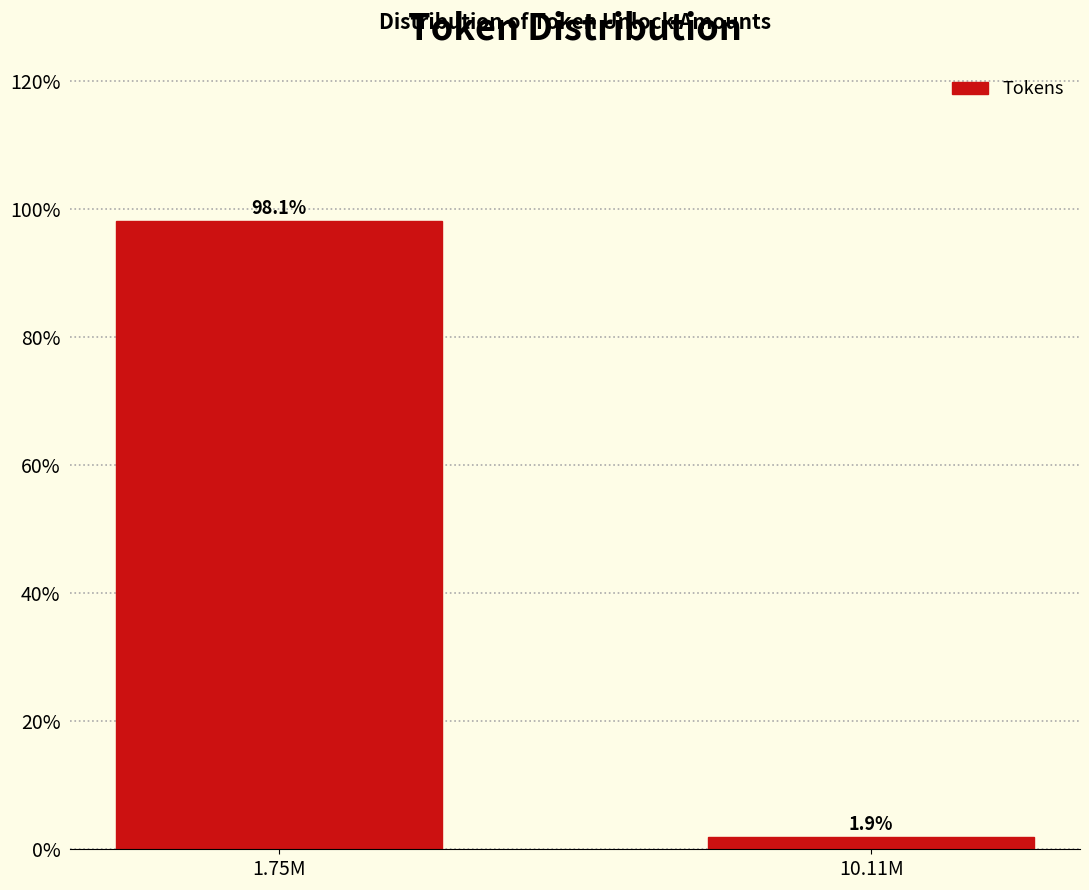

Reading left to right, transcribe all the data shown in this chart.

98.1	1.9